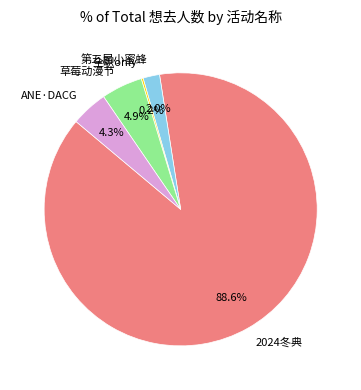

Is there a majority slice in this chart?

Yes